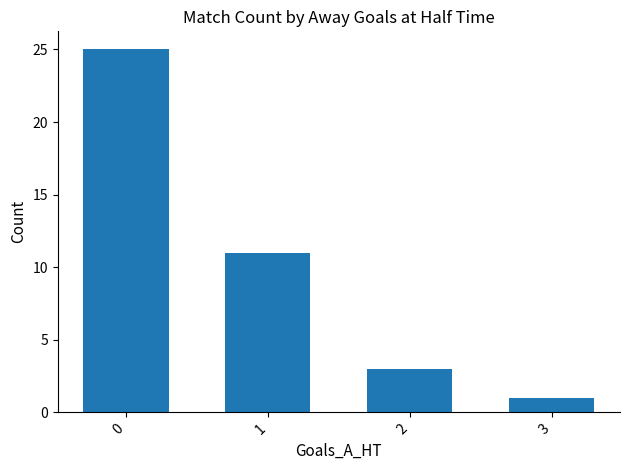

What is the difference between the second highest and second lowest values?

8